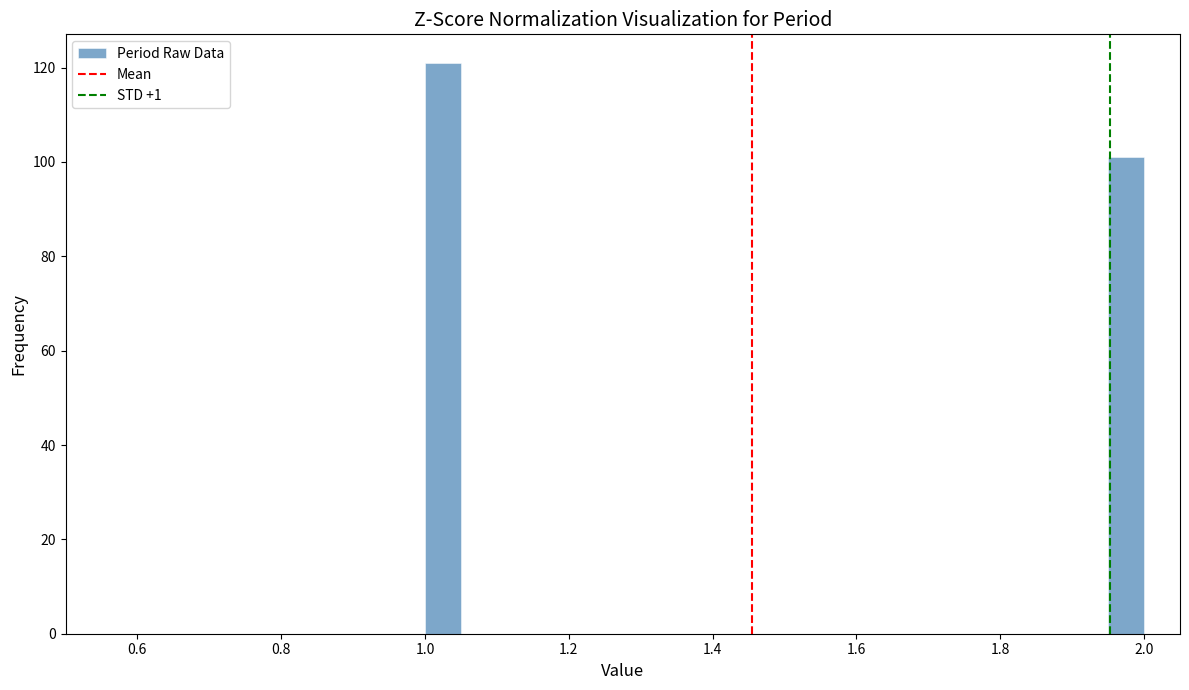

Read against the x-axis, roughly where is the centre of the tallest bar?

1.02